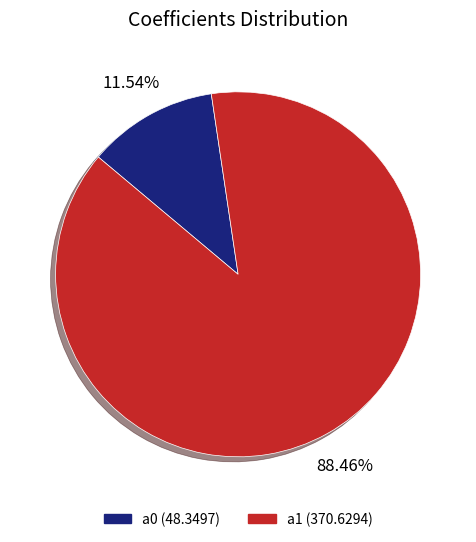

Approximately how many times larger is the value at a0 compared to a1?

0.1